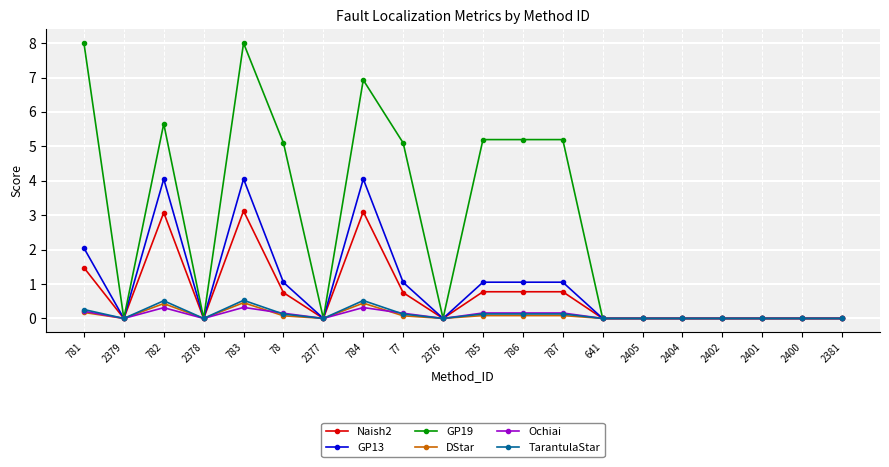

At which category is the sum across all series the highest?

783